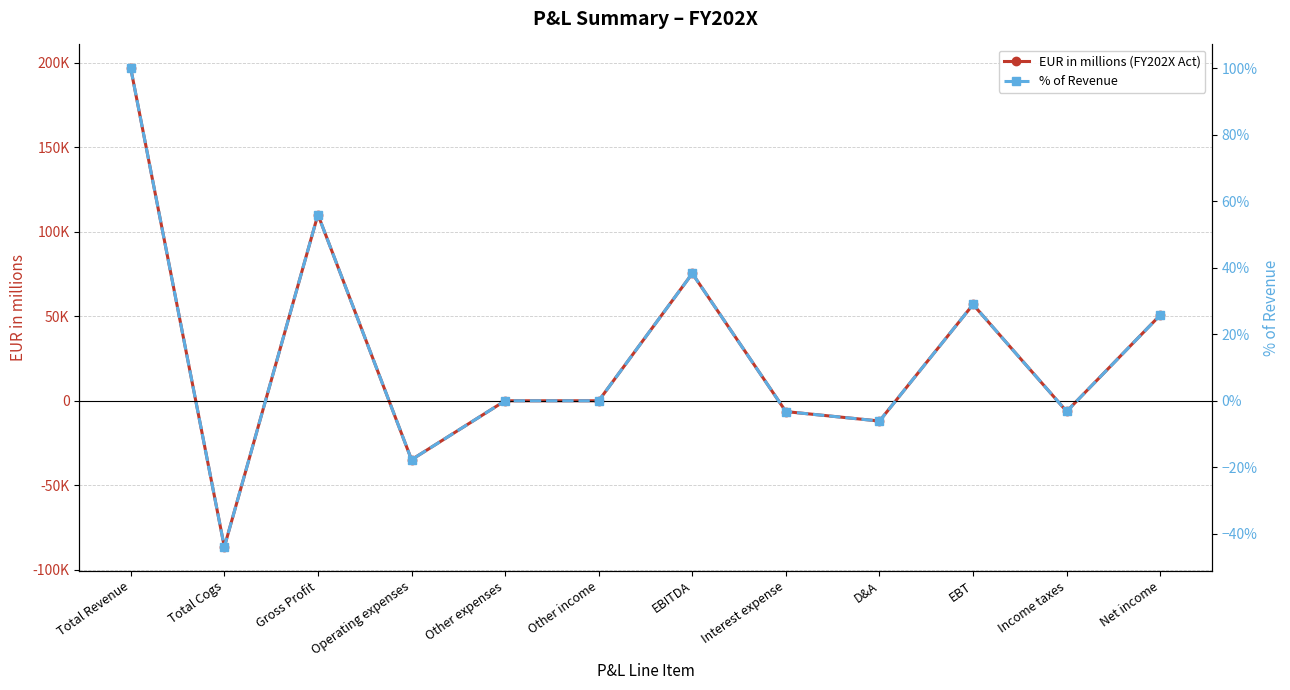

True or false: EUR in millions (FY202X Act) has more than 1 points higher than both neighbors.

True